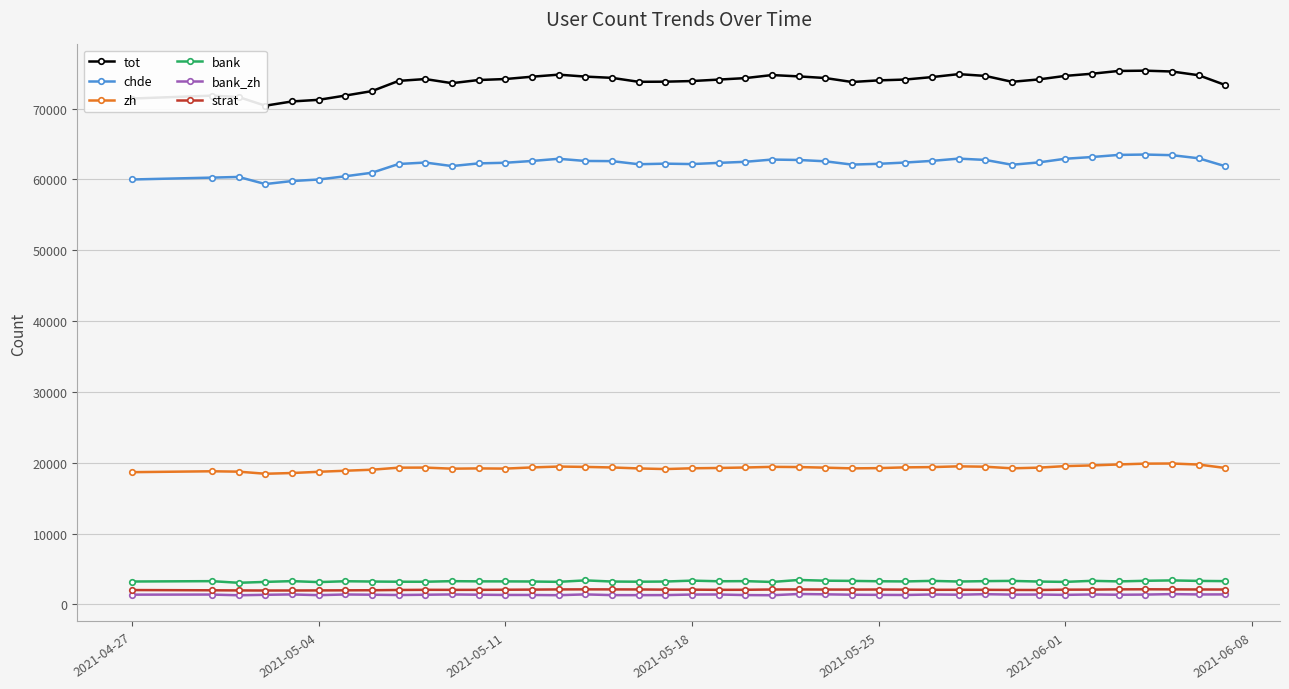

True or false: bank has more than 0 interior local peaks.

True